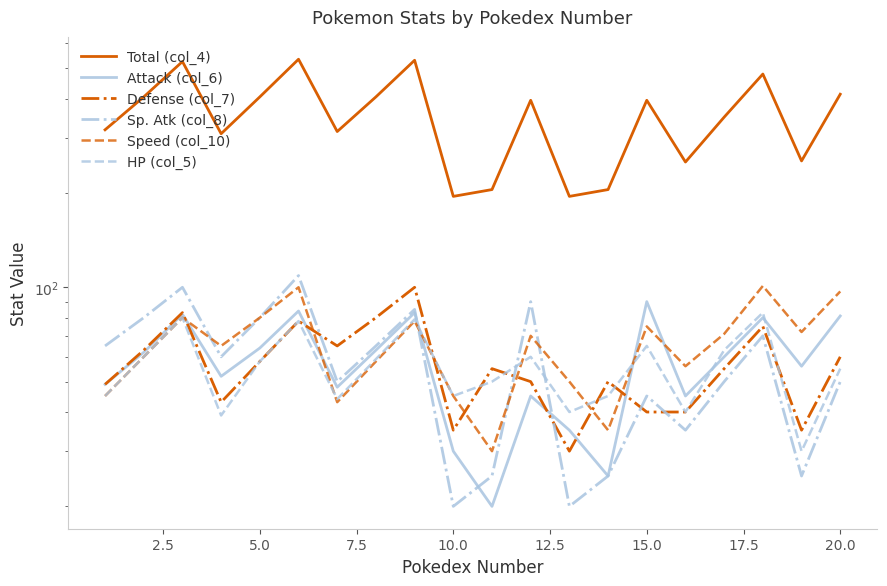

Which series ends up on top after the final intersection of HP (col_5) and Defense (col_7)?

Defense (col_7)